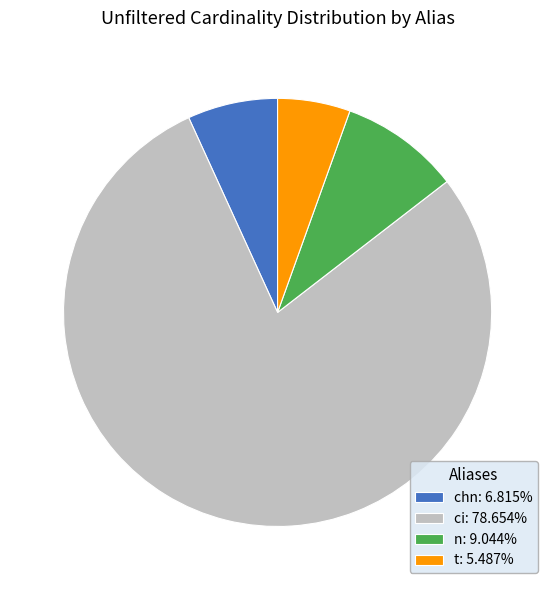

Is there any slice that represents more than half of the pie?

Yes